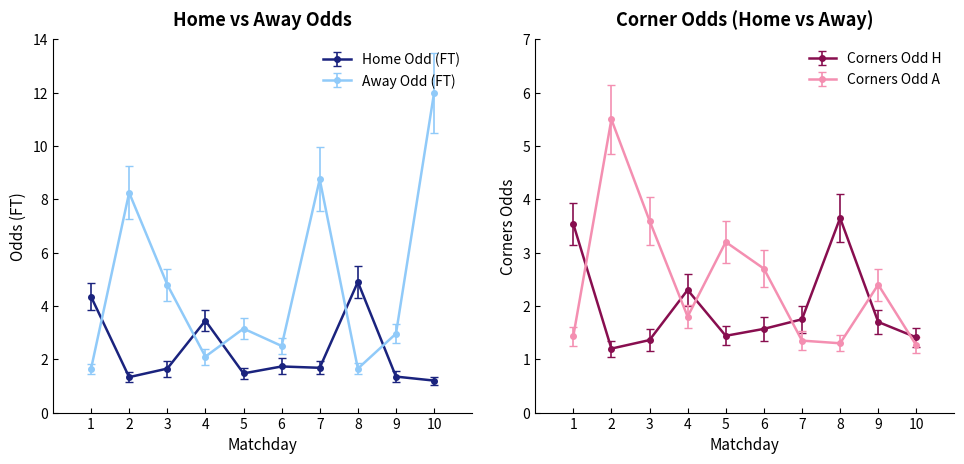

How many intersections are there between Odd_Corners_H and Odd_A_FT?

5